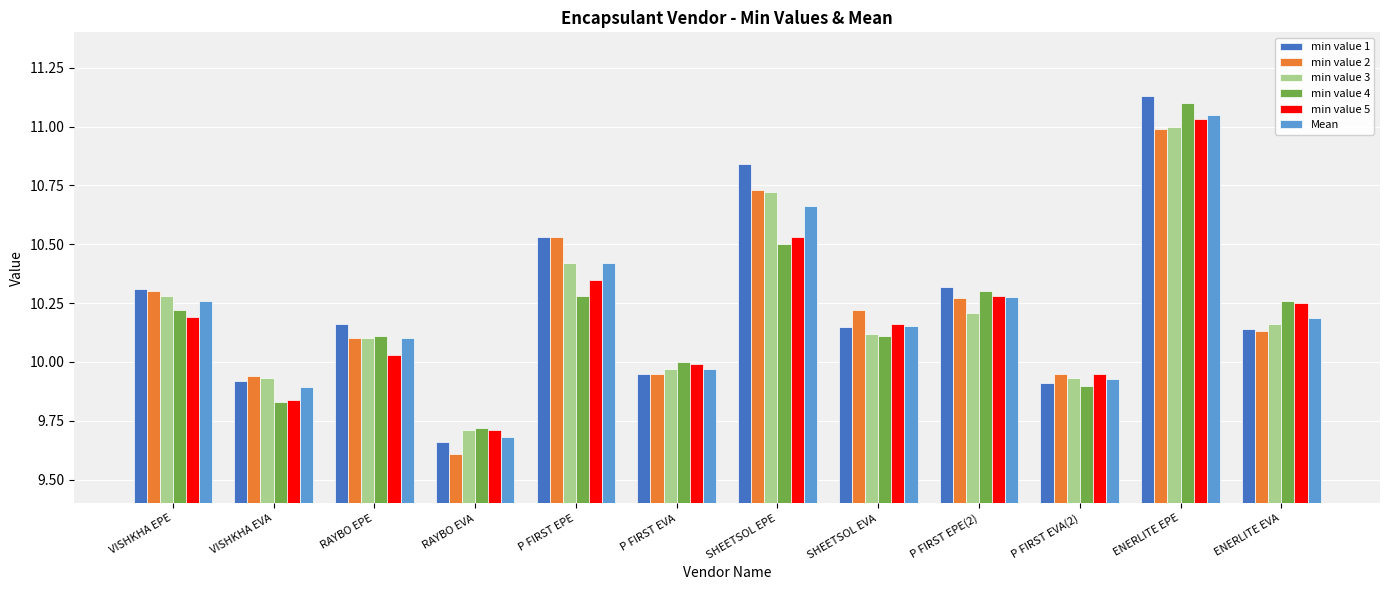

What is the sum of the min value 2 values at SHEETSOL EVA and P FIRST EVA?

20.2